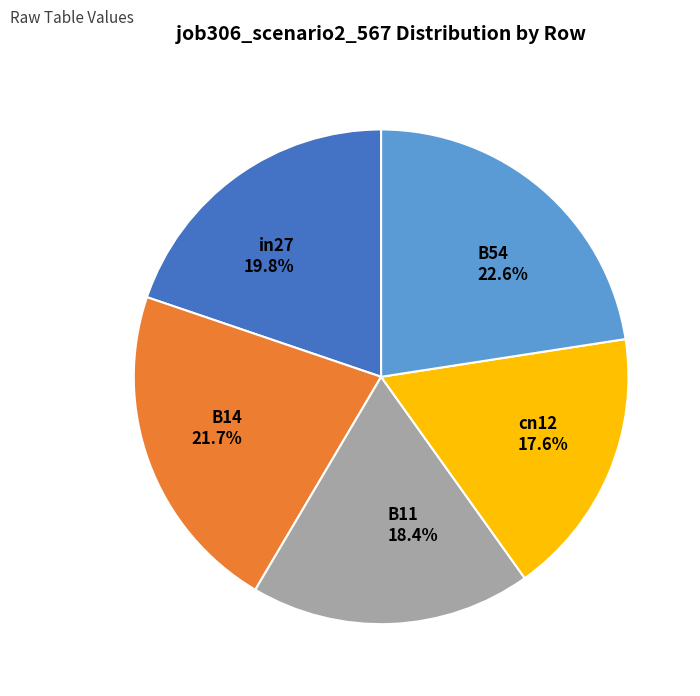

How many segments does this pie chart have?

5